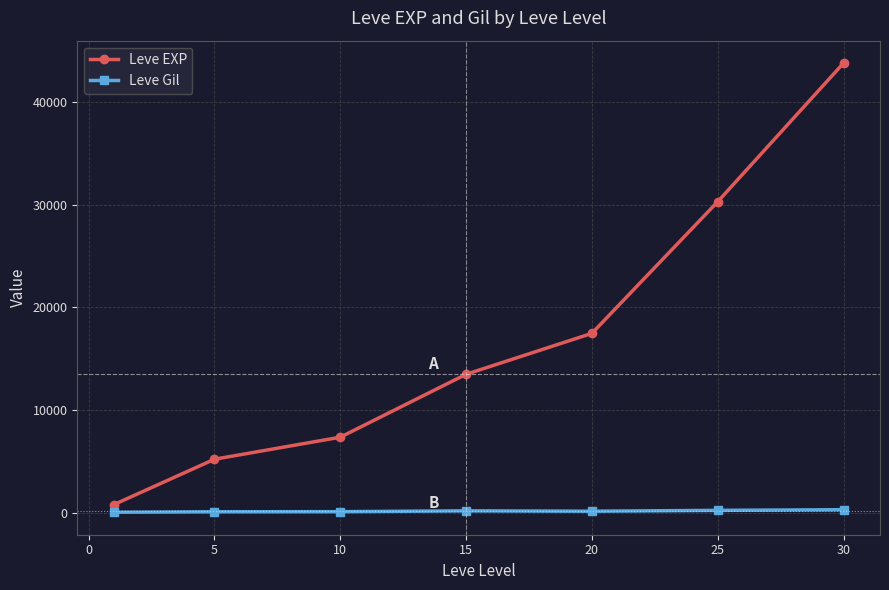

Rank the series by their average value, from lowest to highest.

Leve Gil, Leve EXP